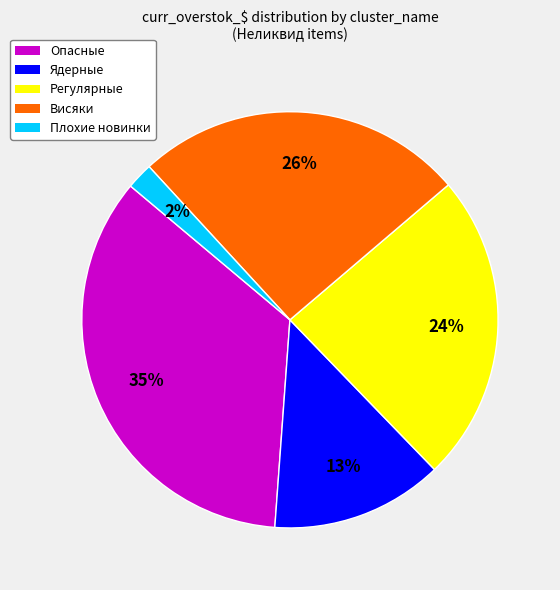

Count the number of slices in the pie.

5